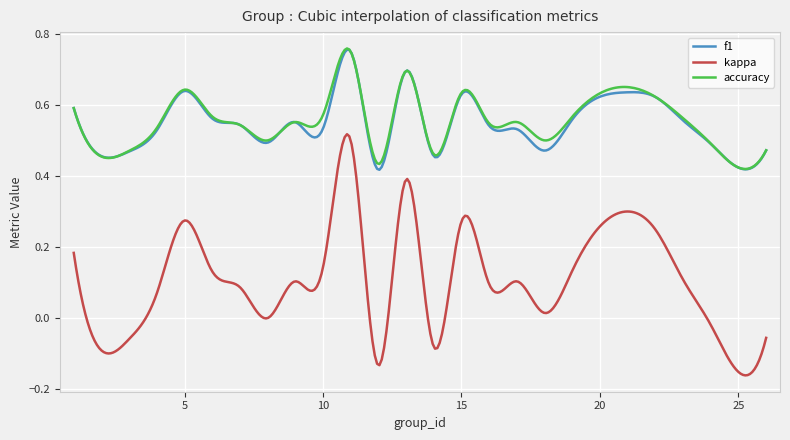

True or false: f1 and kappa cross at least once.

False